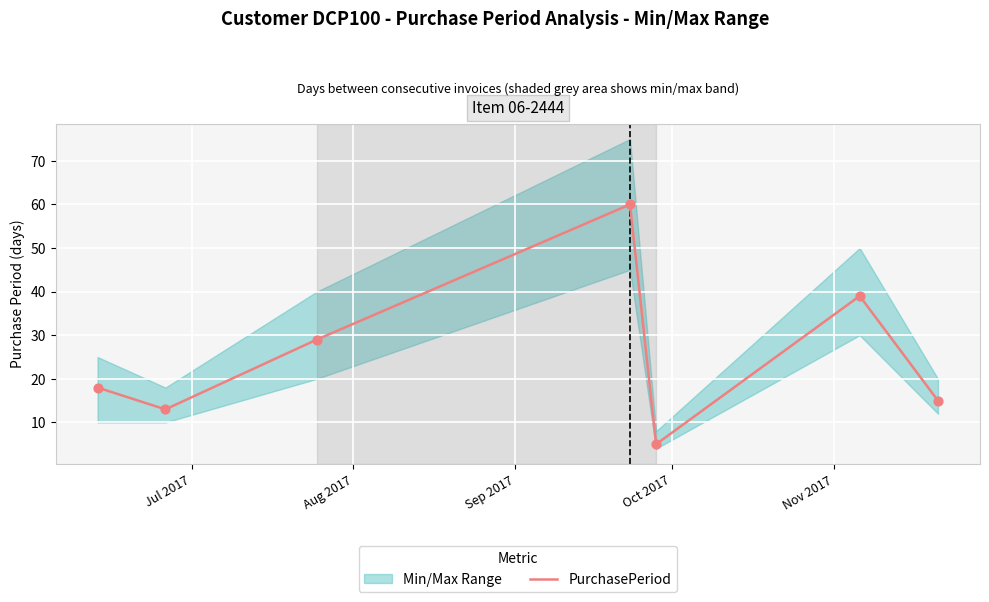

What is the lowest value of the PurchasePeriod series?

5